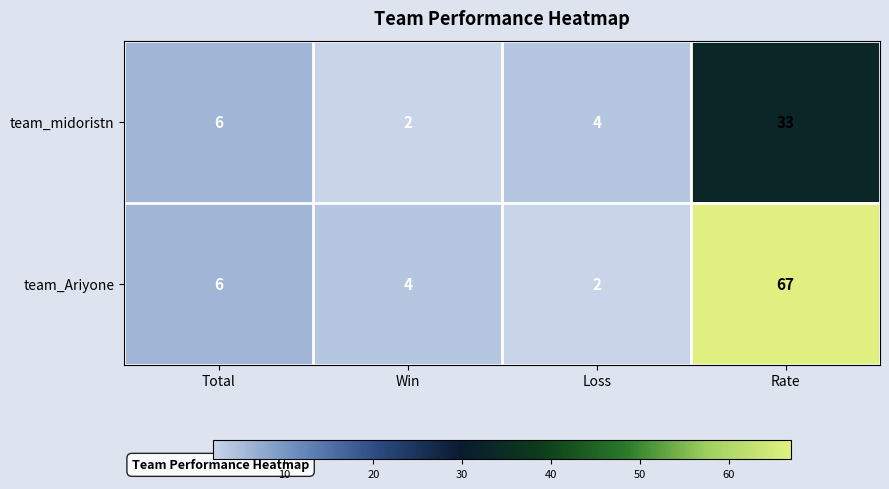

Which series changed the most between Win and Rate?

team_Ariyone